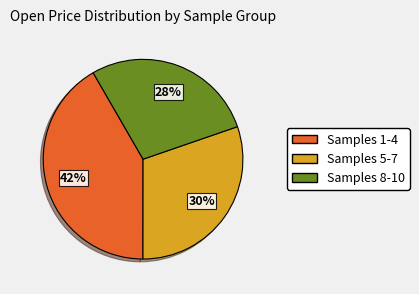

How many slices are in this pie chart?

3